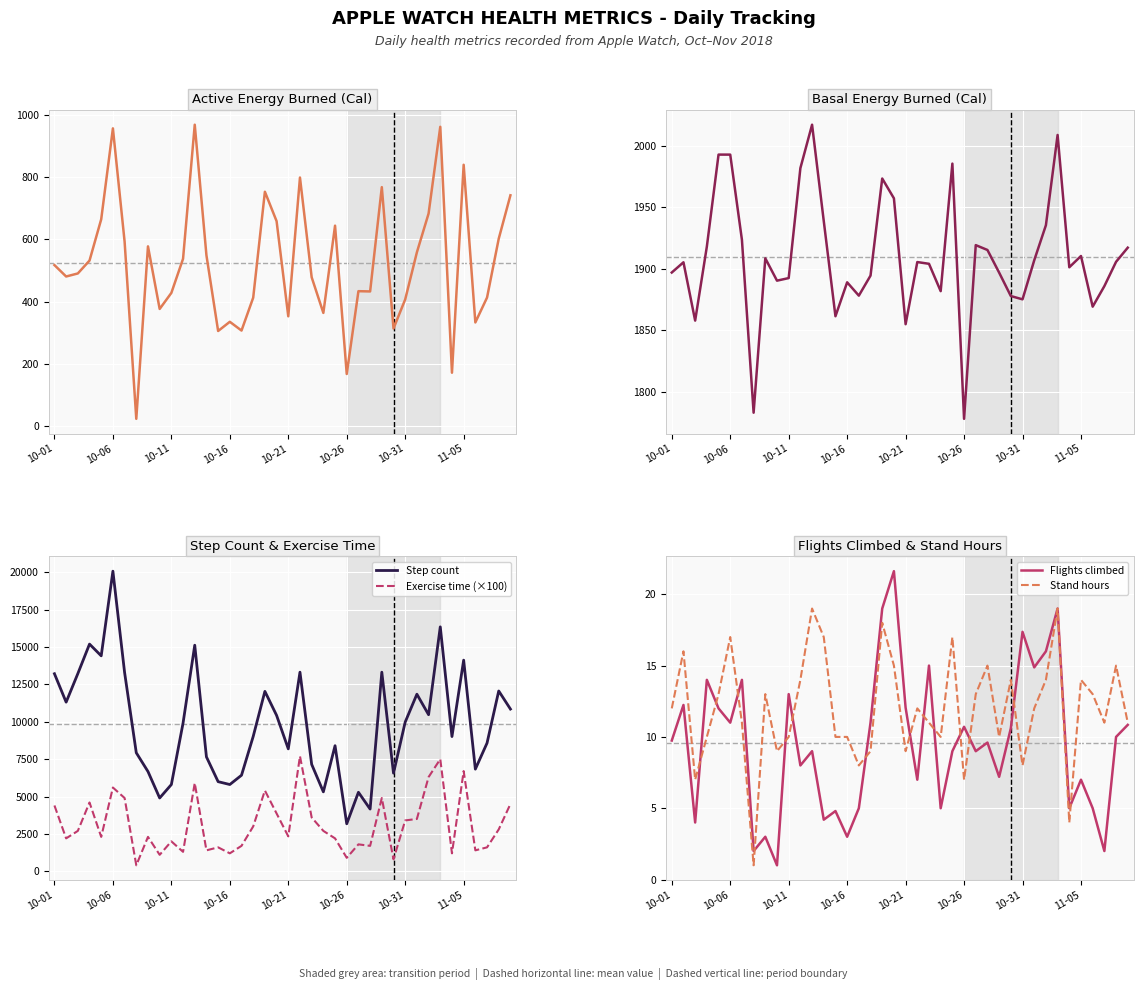

True or false: Step count and Exercise time (×100) intersect in this chart.

False